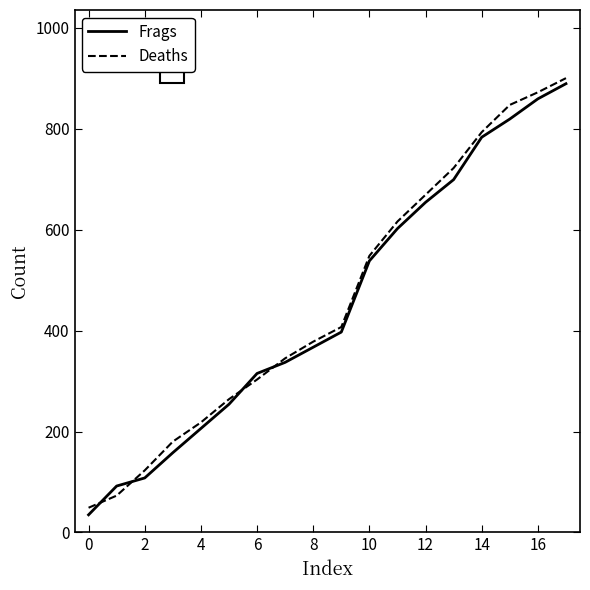

What is the lowest value of the Frags series?

35